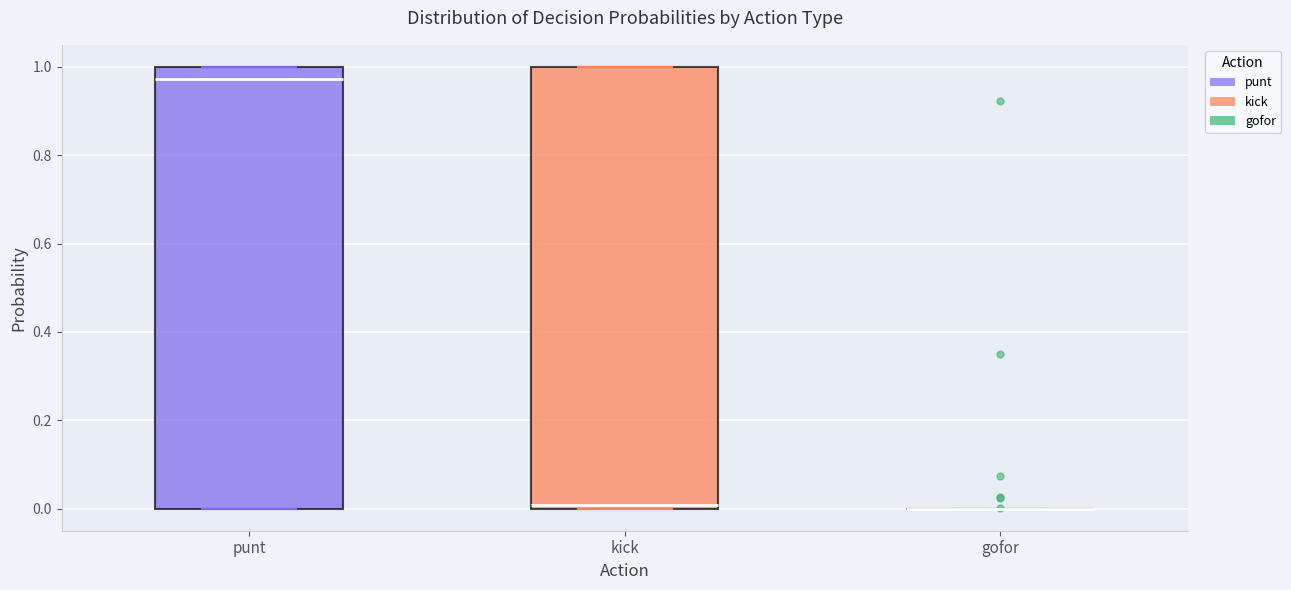

Reading left to right, transcribe this box plot: for each box, give where its median line is, the range the box spans, and where its two whiskers end, as read against the y-axis. The values are not printed on the chart, so give them approximately, as read against the axis.

punt: median 0.98, box 0.00 to 1.00, whiskers 0.00 to 1.00
kick: median 0.00 (just above the box's lower edge), box 0.00 to 1.00, whiskers 0.00 to 1.00
gofor: box collapsed to a line at 0.00, whiskers 0.00 to 0.00